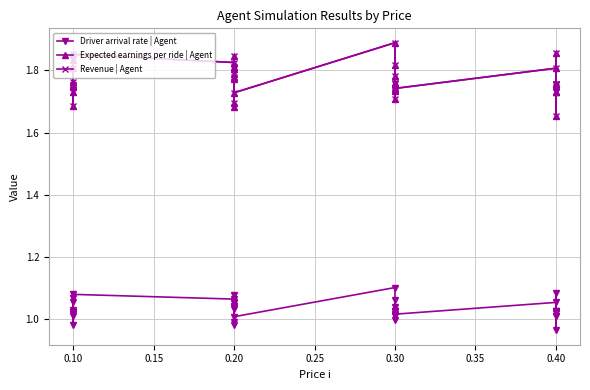

Is the value of Revenue | Agent at 0.40 greater than the value of Expected earnings per ride | Agent at 0.30?

No